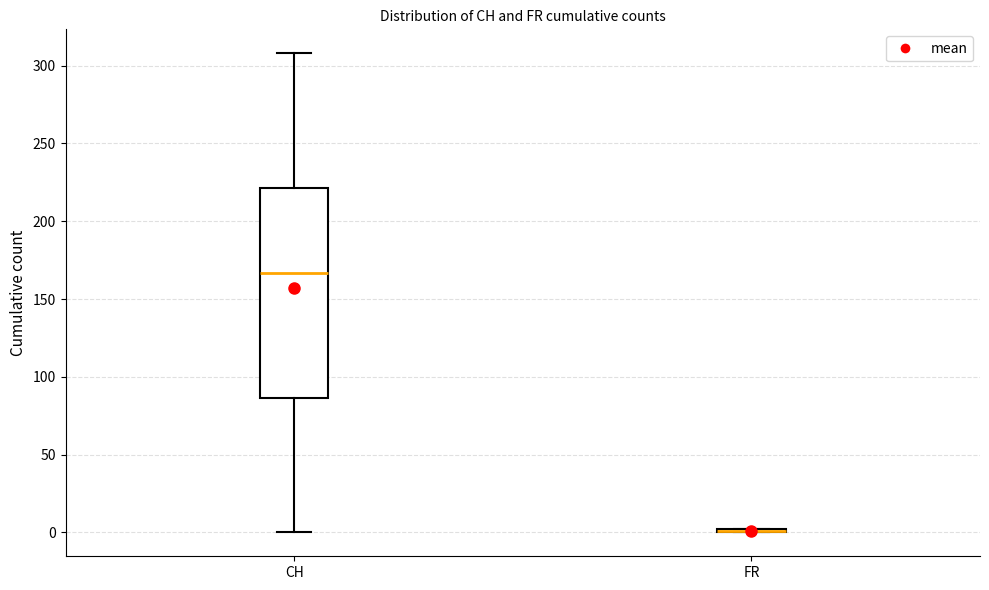

Reading left to right, read every box against the y-axis: the position of its median line, the range the box covers, and the ends of its whiskers. The values are not printed on the chart, so give them approximately, as read against the axis.

CH: median 165, box 85 to 220, whiskers 0 to 310
FR: box collapsed to a line at 0, whiskers 0 to 0